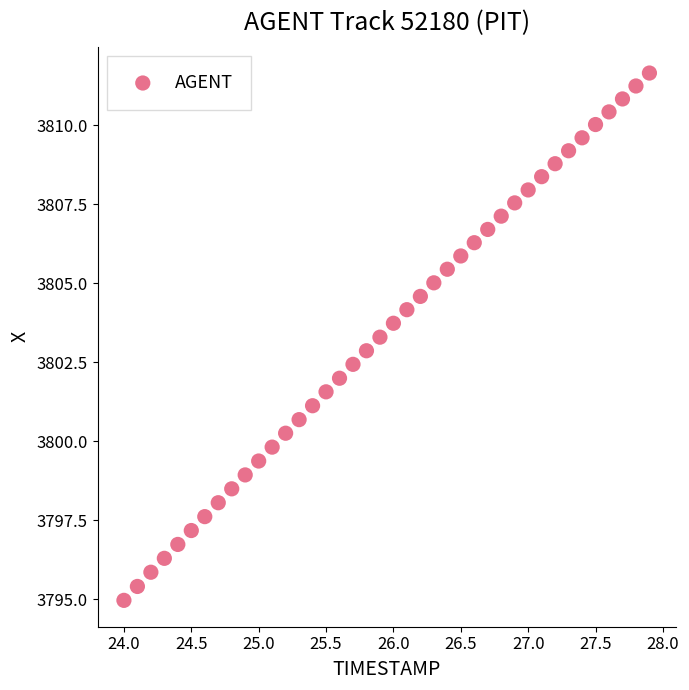

What is the range of X values (max minus min)?

3.9